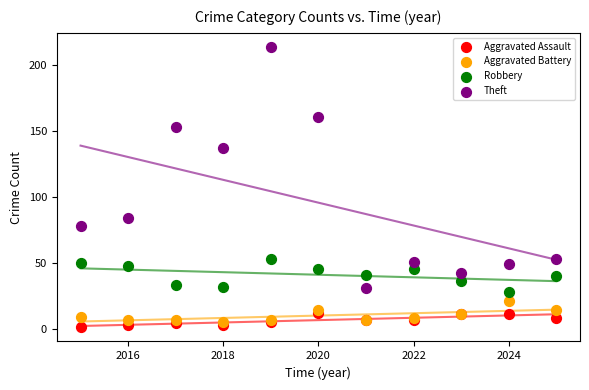

Which series reaches the maximum Y coordinate?

Theft